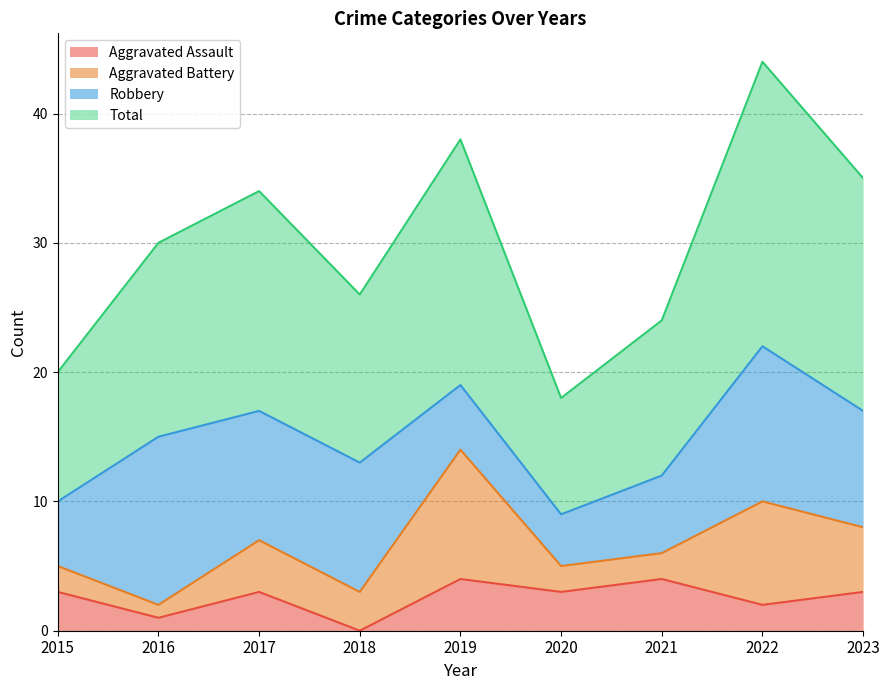

In Total, how many points are higher than both neighbors (excluding endpoints)?

3